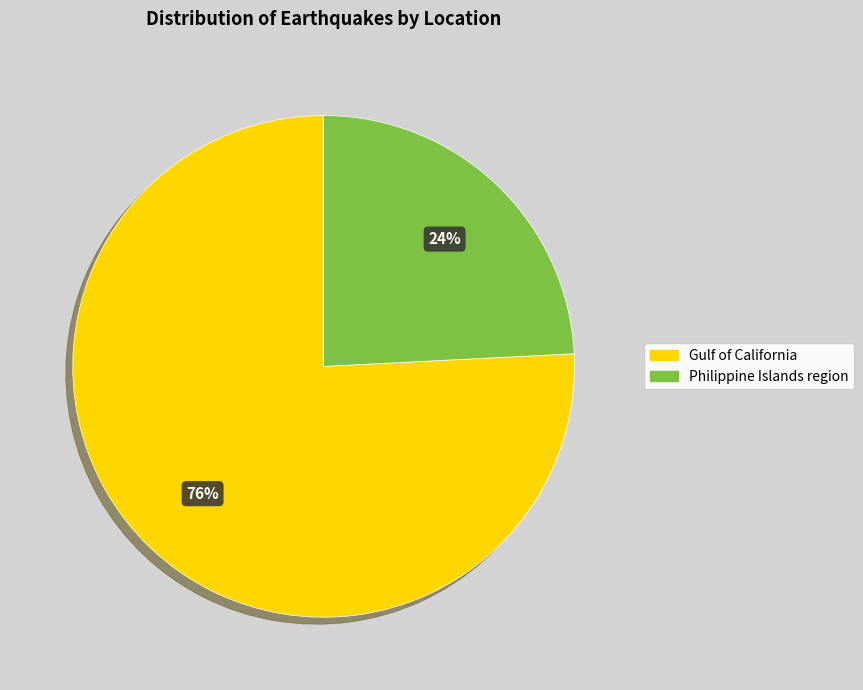

The Gulf of California slice represents 76% of the pie. True or false?

True